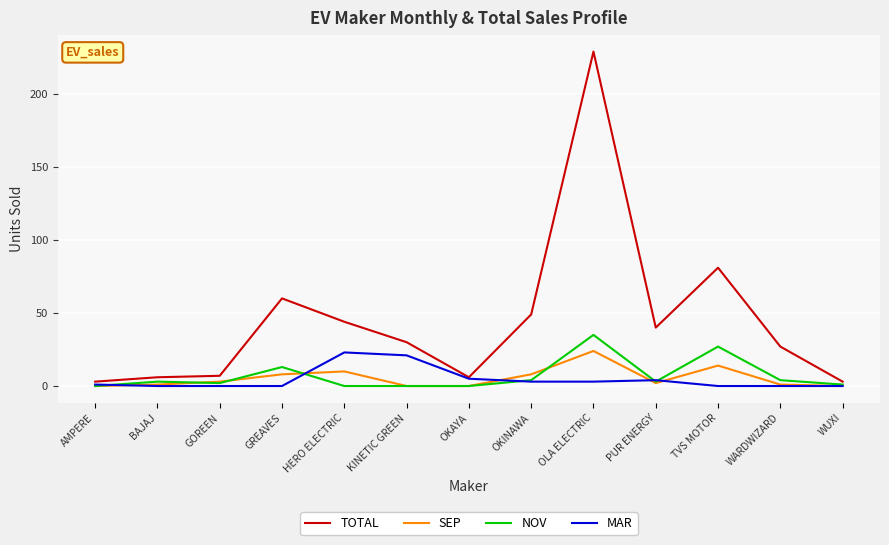

Which series has the largest range (max minus min)?

TOTAL